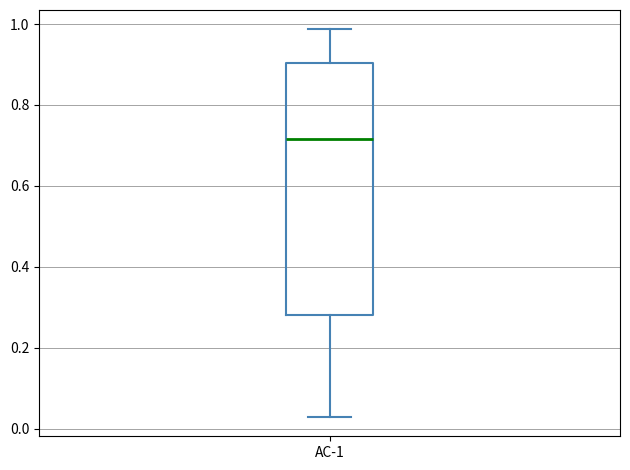

Transcribe this box plot: give where the median line is, the range the box spans, and where the two whiskers end, as read against the y-axis. The values are not printed on the chart, so give them approximately, as read against the axis.

median 0.72, box 0.28 to 0.90, whiskers 0.02 to 0.98